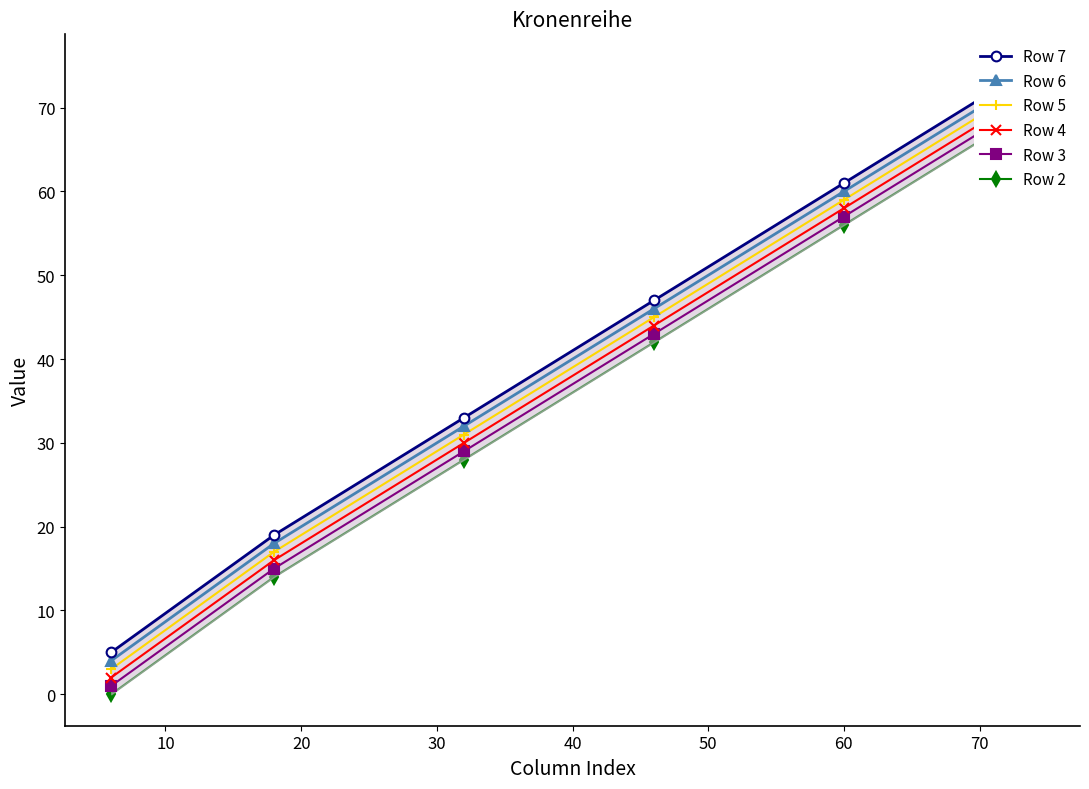

Is this an area chart (filled region under the line)?

No